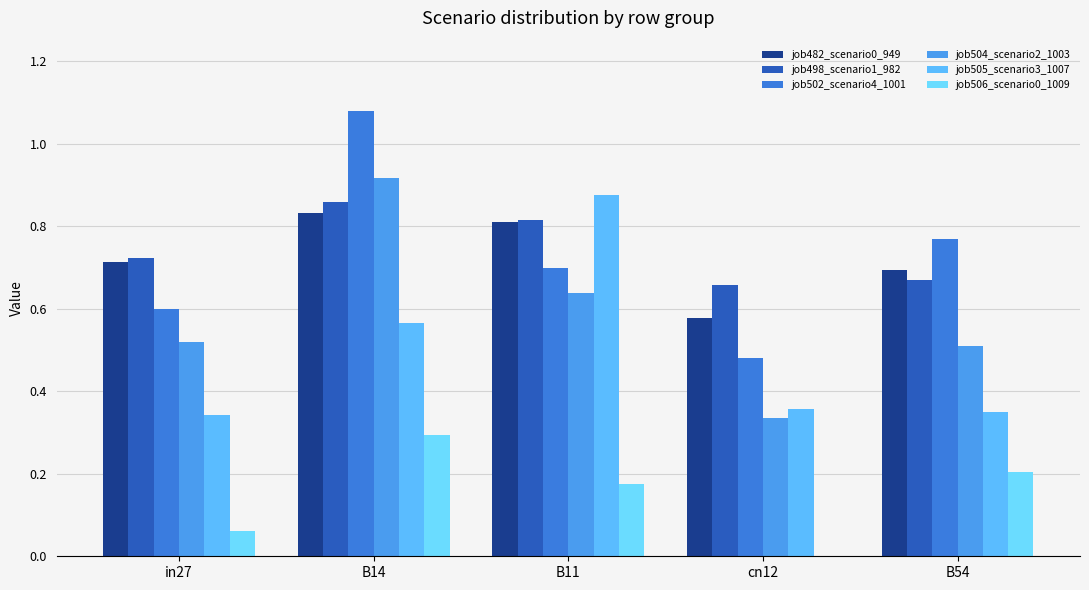

What is the average value of the job502_scenario4_1001 series?

0.7